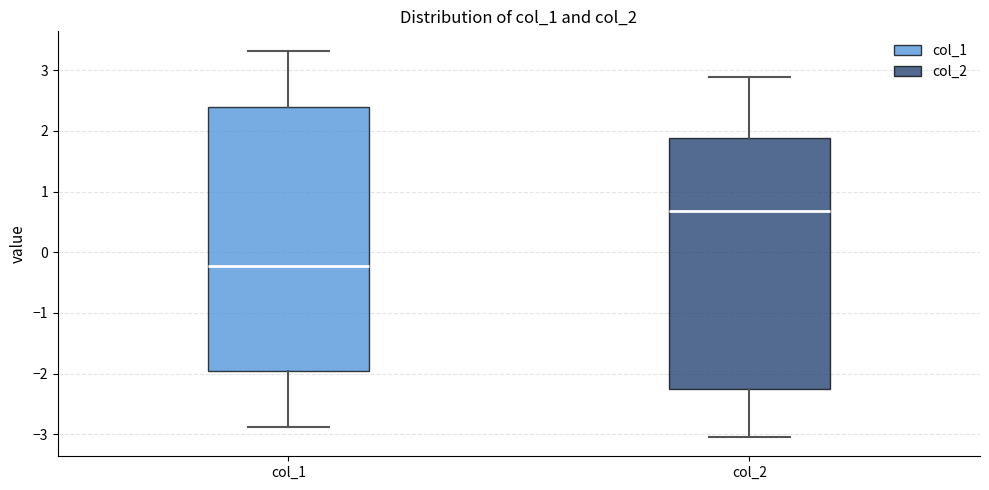

Which box is the tallest, from its lower edge to its upper edge?

col_1